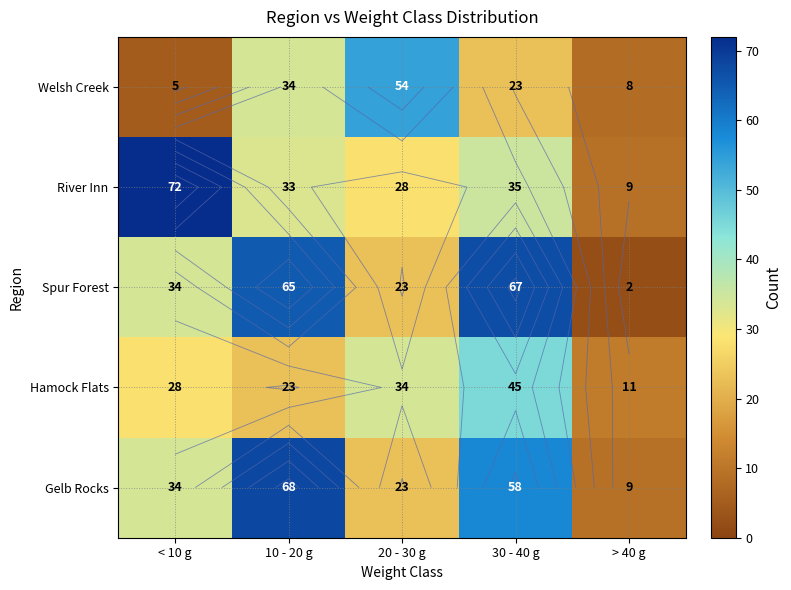

What is the sum of all Spur Forest values?

191